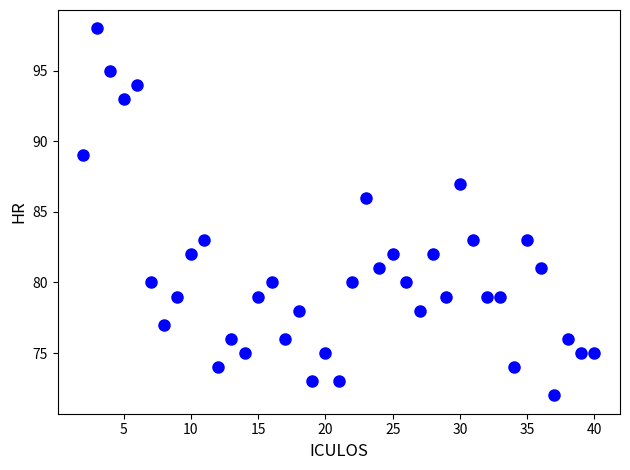

What is the range of Y values (max minus min)?

26